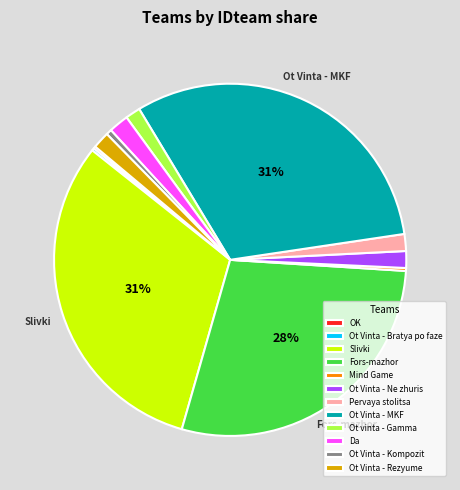

To the nearest percent, what is the average slice percentage?

8%